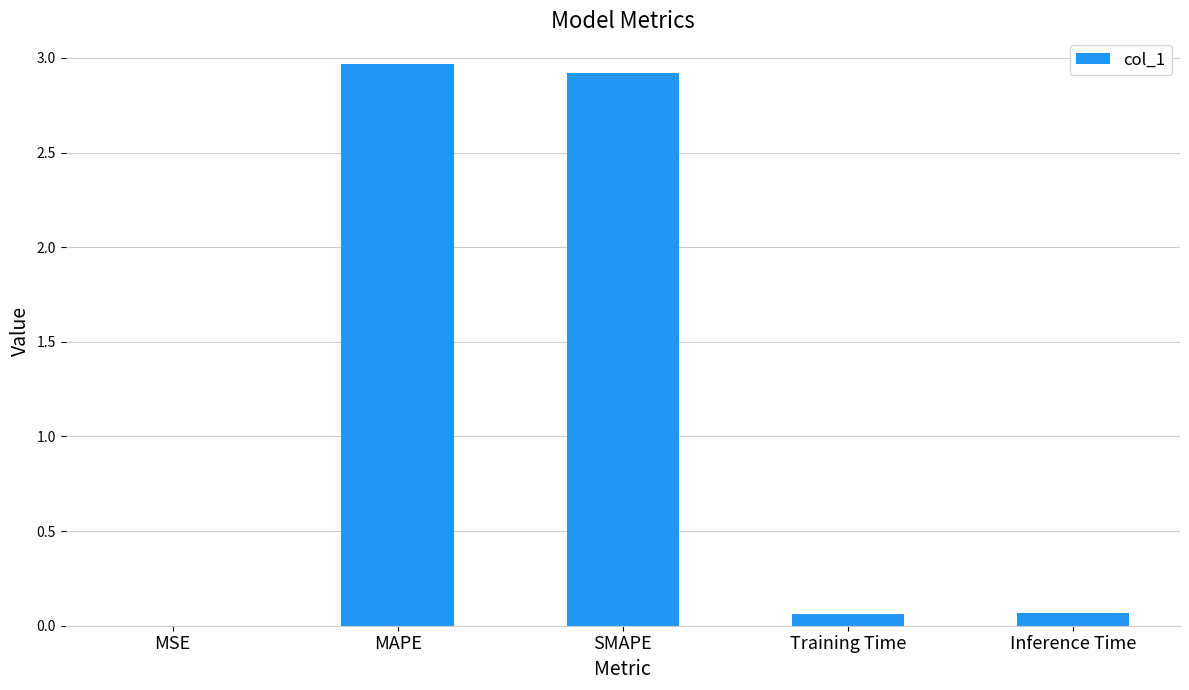

Between MSE and MAPE, which is larger?

MAPE